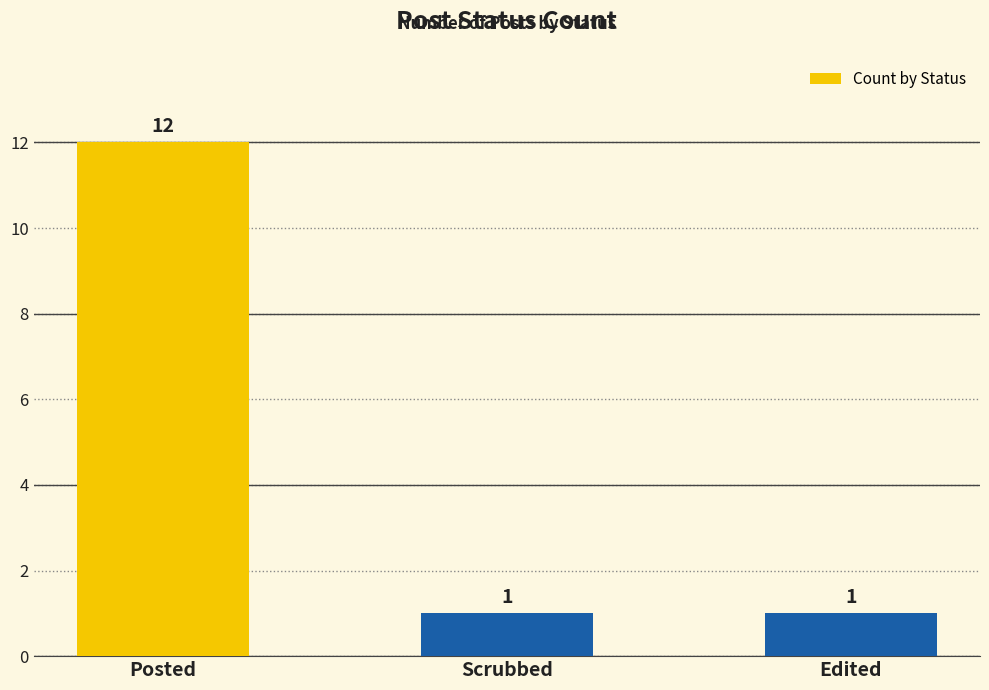

What position from the left is Scrubbed?

2